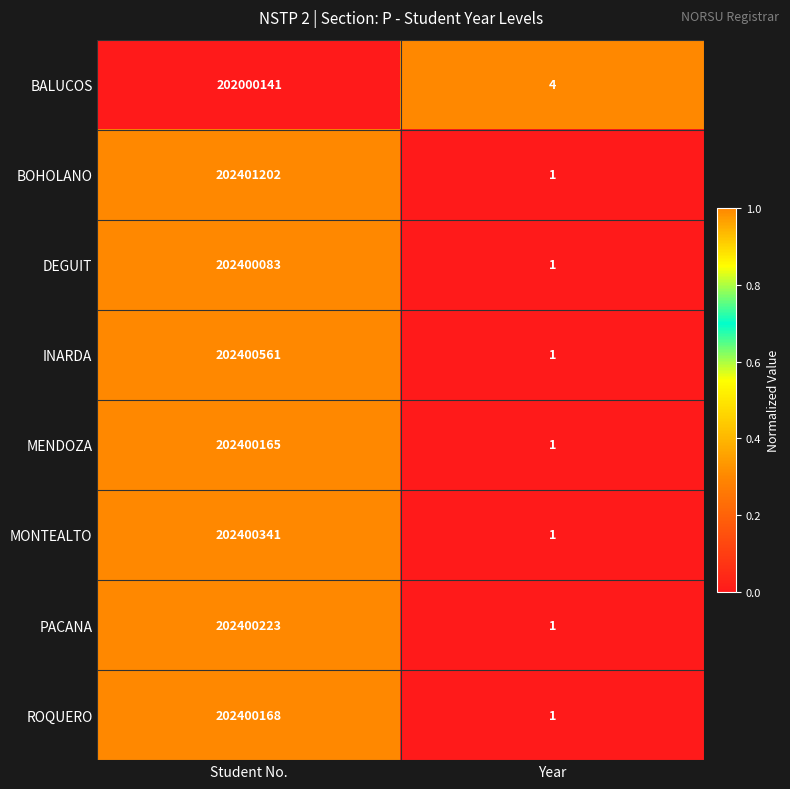

Rank the series at Student No. from highest to lowest value.

BOHOLANO, INARDA, MONTEALTO, PACANA, ROQUERO, MENDOZA, DEGUIT, BALUCOS